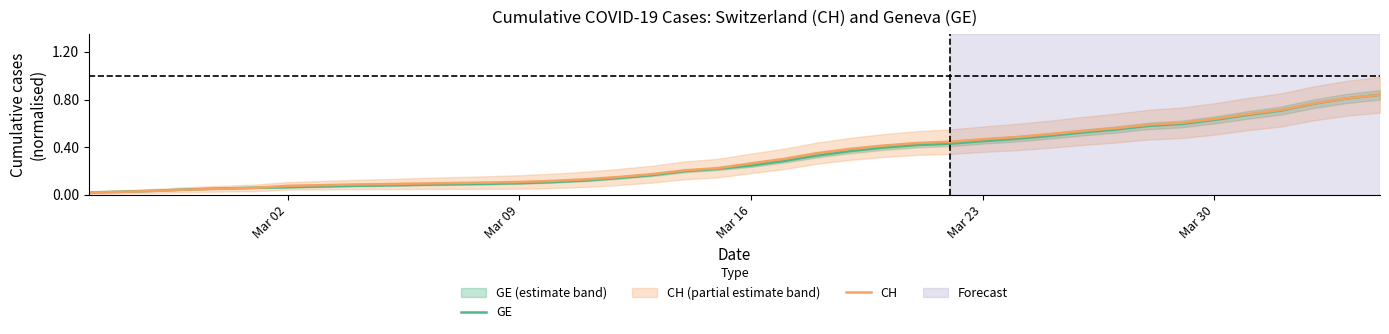

True or false: GE has more than 1 points higher than both neighbors.

False